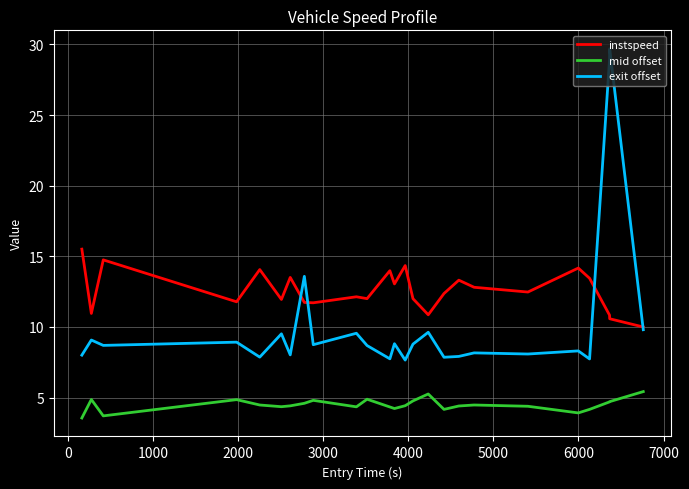

Which series has the widest spread of values?

exit offset